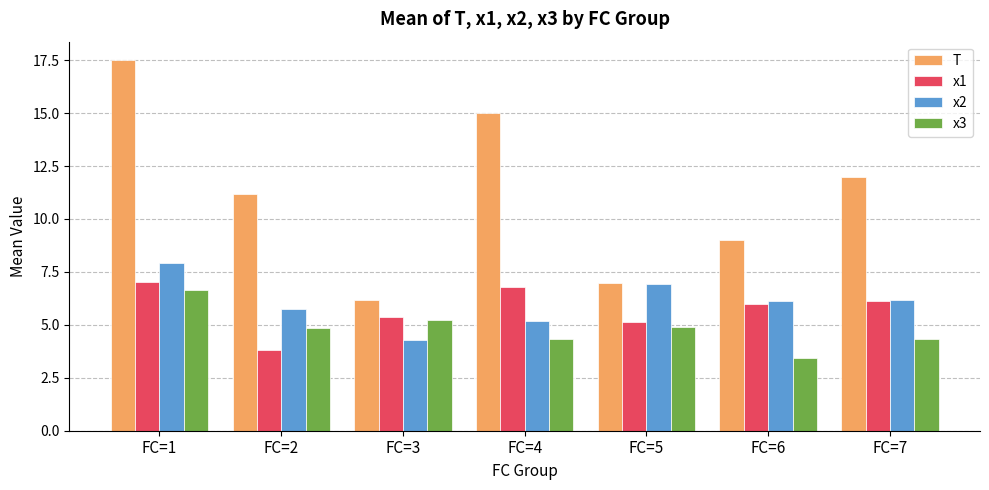

What is the difference between the x1 values at FC=4 and FC=7?

0.7